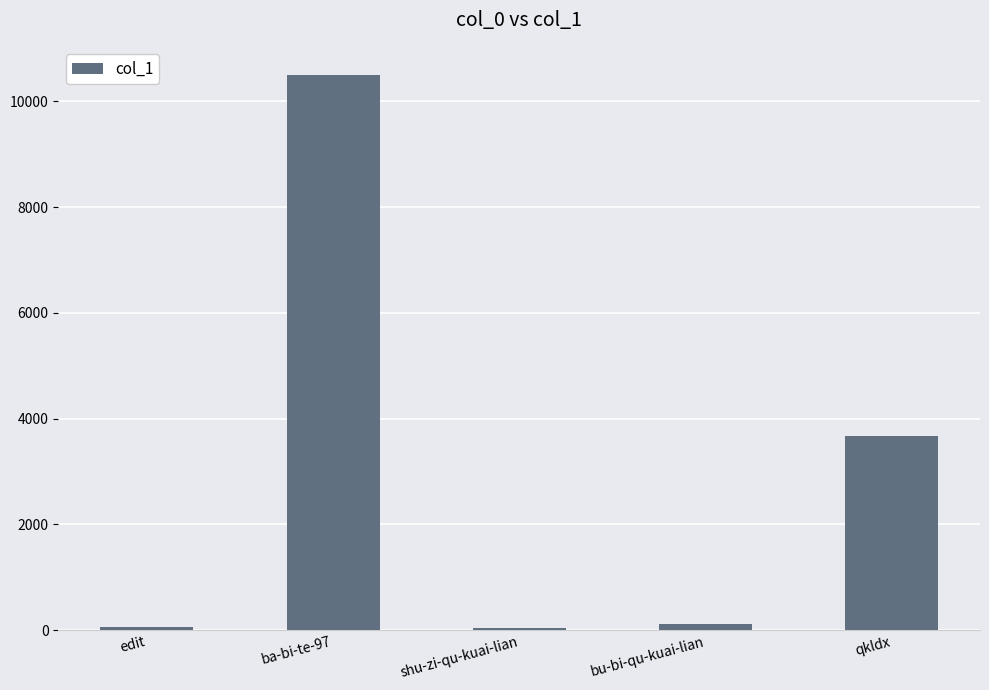

What is the ratio of the value at bu-bi-qu-kuai-lian to the value at shu-zi-qu-kuai-lian?

2.4